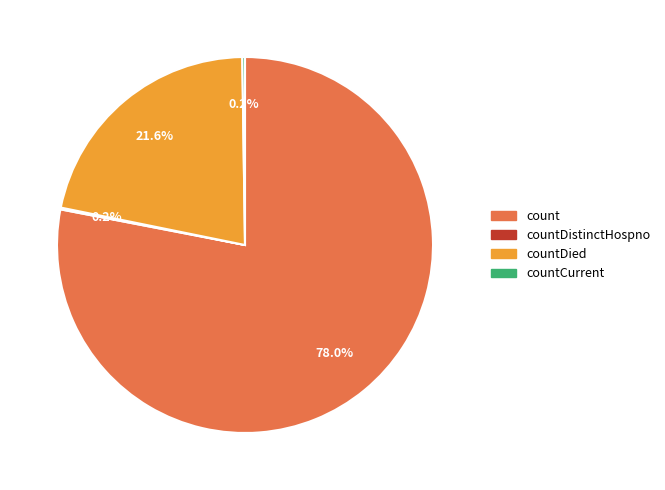

To the nearest percent, what is the average slice percentage?

25%